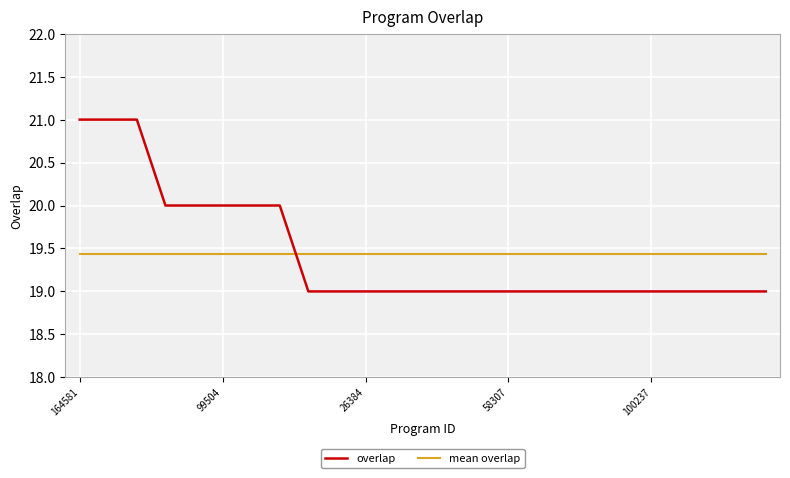

Which series has the widest spread of values?

overlap